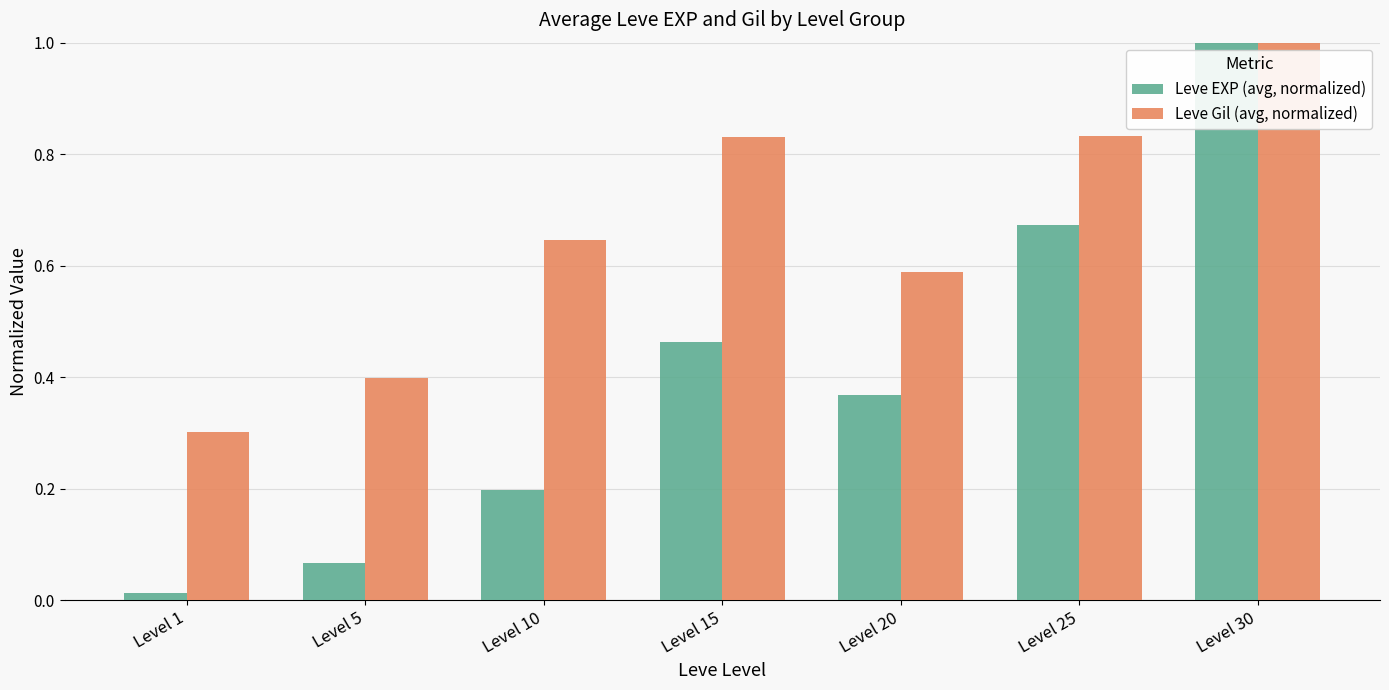

Does the chart contain stacked bars?

No